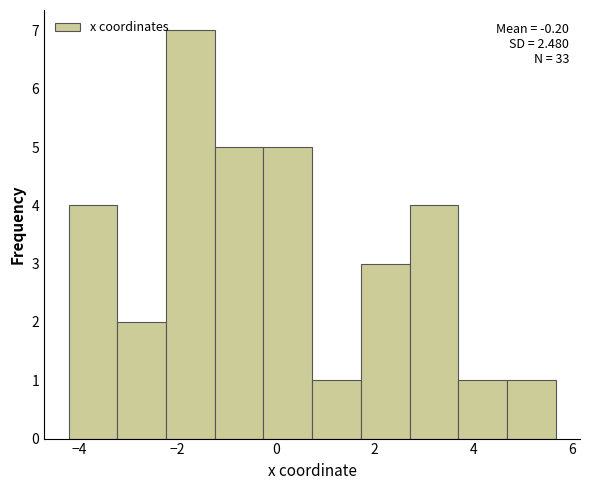

Which range on the x-axis has the tallest bar?

-2.2 to -1.2